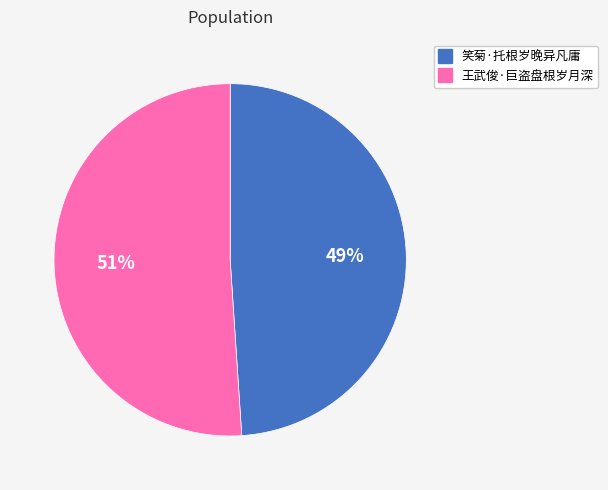

To the nearest percent, what is the average slice percentage?

50%